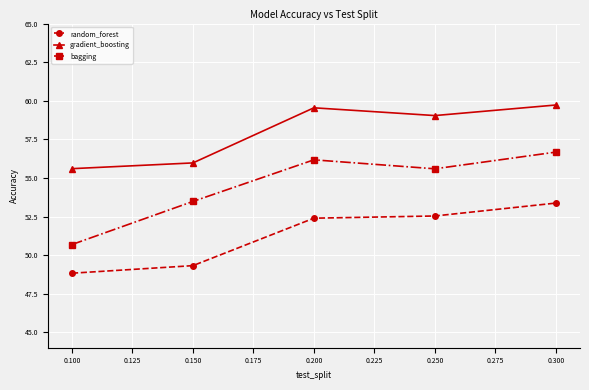

The value of random_forest at 0.150 is 28.0. True or false?

False